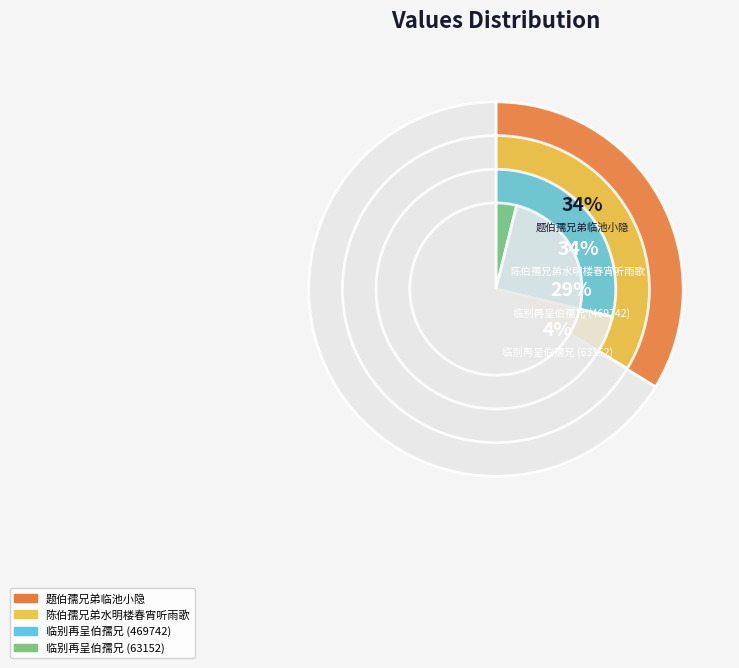

What is the ratio of the value at 题伯孺兄弟临池小隐 to the value at 临别再呈伯孺兄 (469742)?

1.2